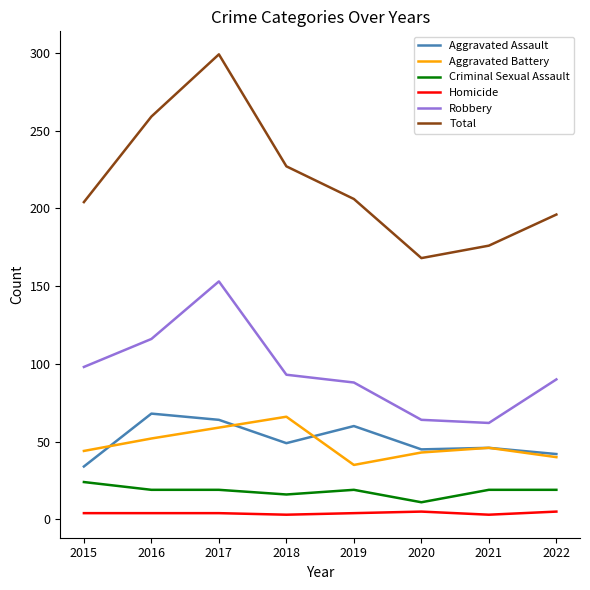

Does the chart display data point markers on the line(s)?

No